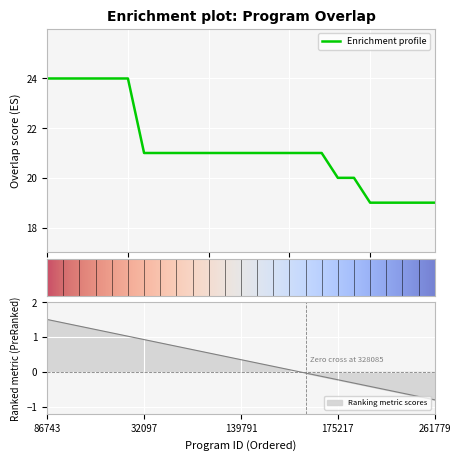

What is the highest value of the Enrichment profile series?

24